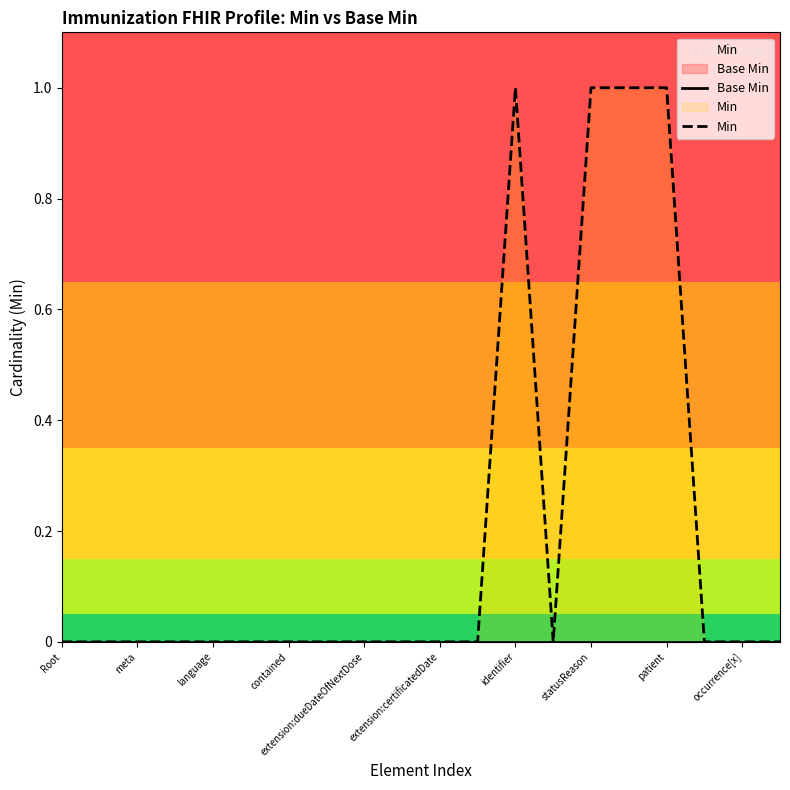

Does the chart display data point markers on the line(s)?

No